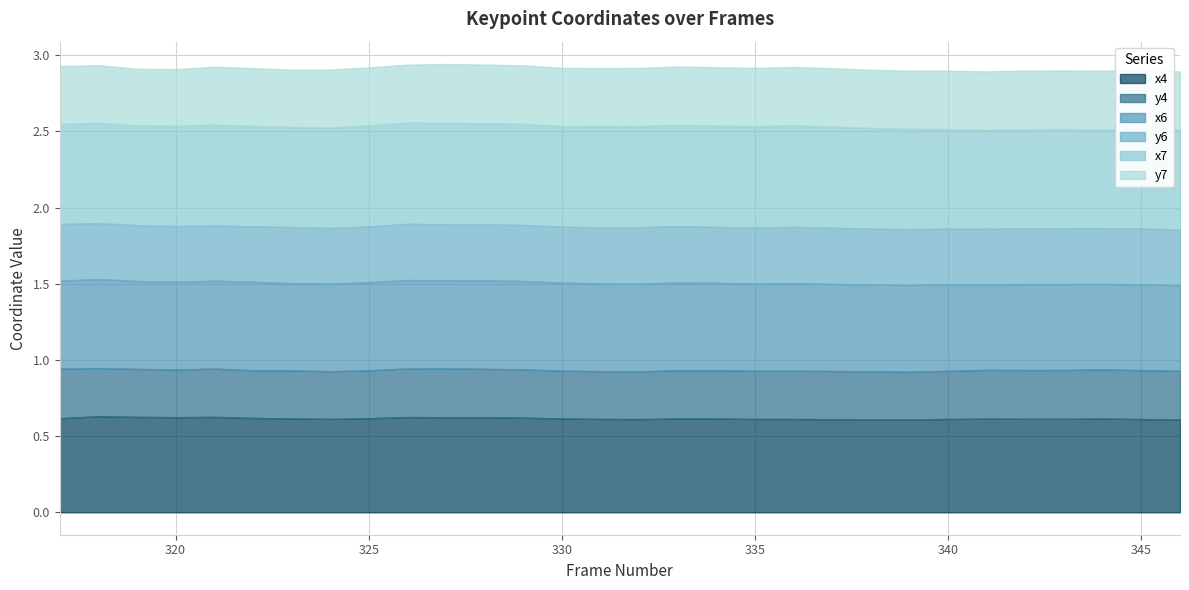

True or false: x7 has a value of 1.0 at 336.

False